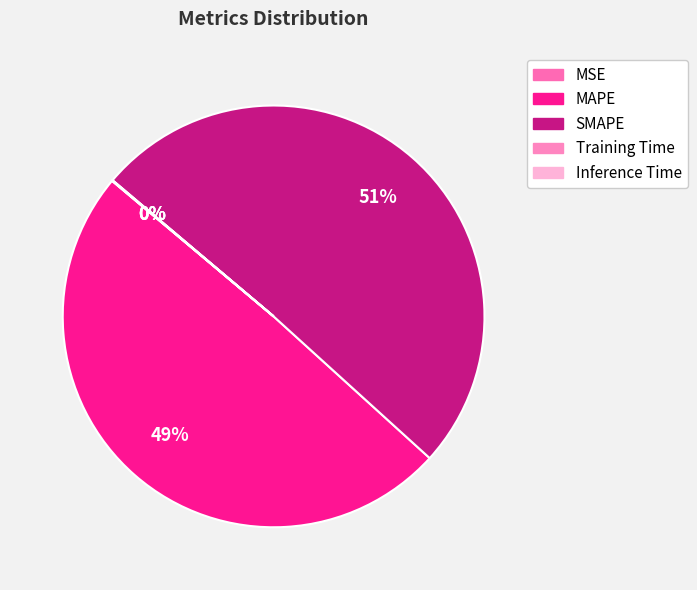

Between MSE and MAPE, which is larger?

MAPE